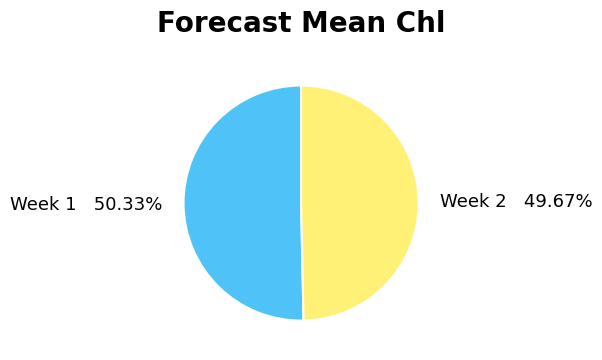

Which category accounts for the majority?

Week 1